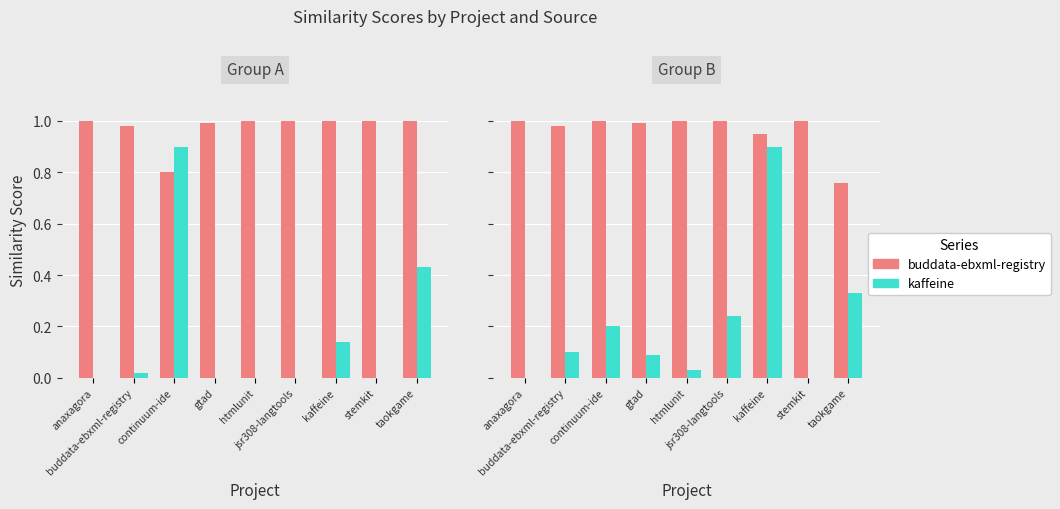

Are the bars horizontal?

No